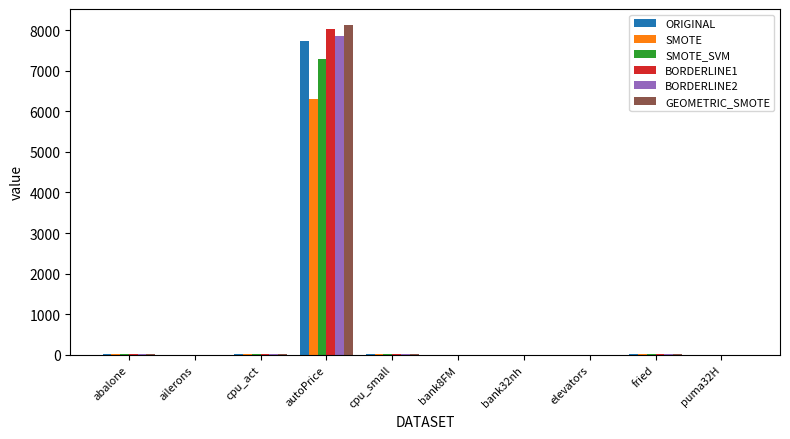

What is the average value of the SMOTE series?

636.8